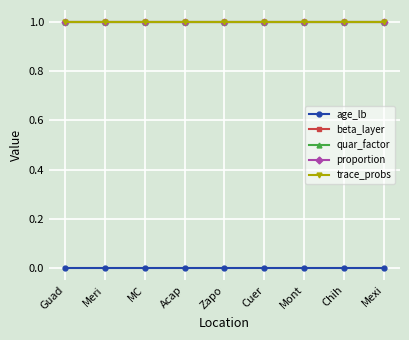

Does the chart have visible grid lines?

Yes